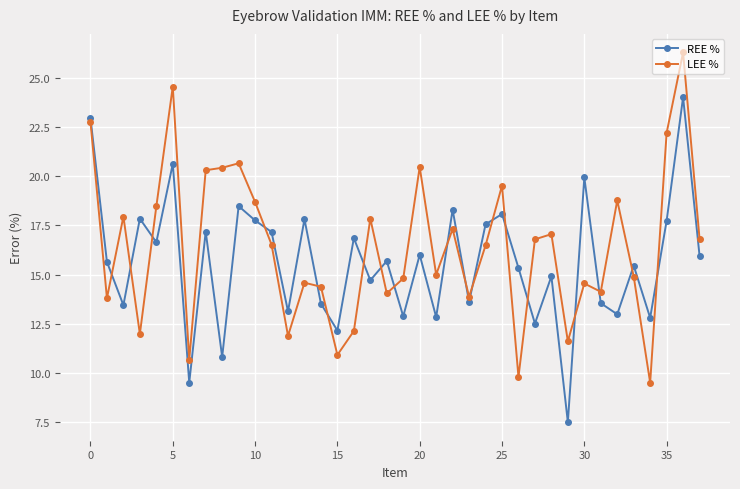

Does the chart display data point markers on the line(s)?

Yes